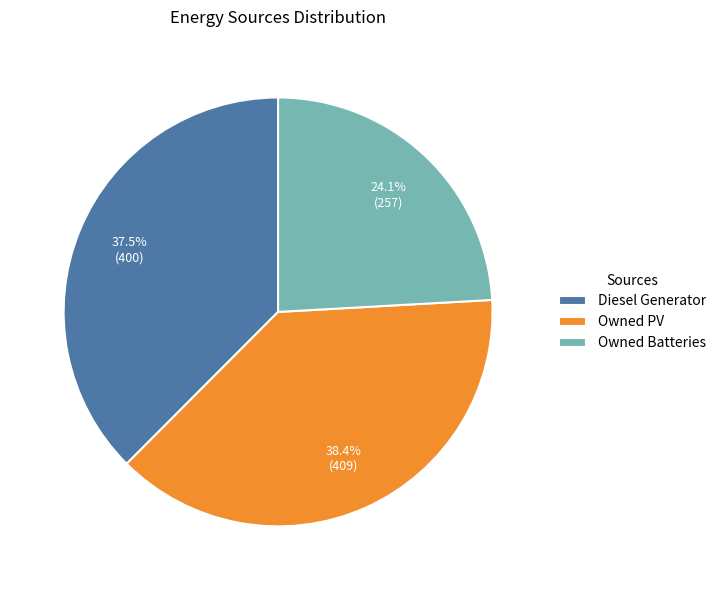

What percentage is the Owned Batteries slice, to the nearest percent?

24%